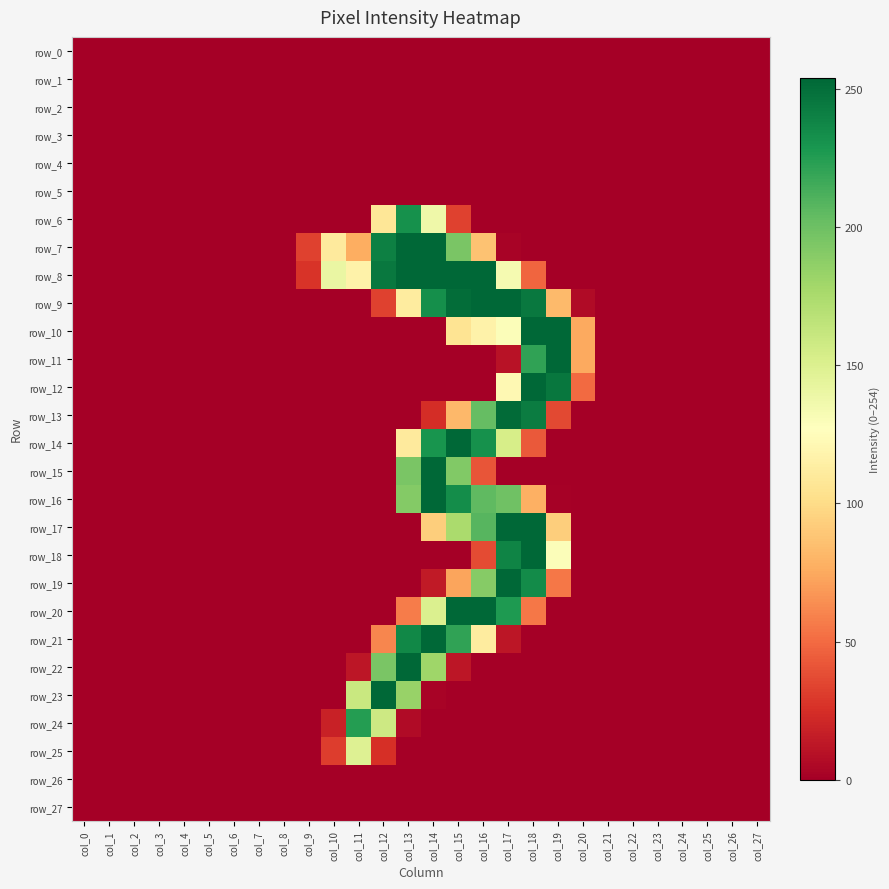

Which category has the lowest value across all series?

col_0